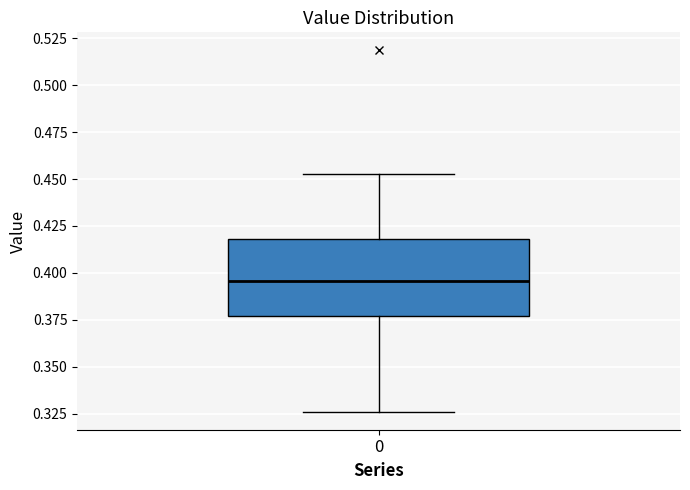

Transcribe this box plot: give where the median line is, the range the box spans, and where the two whiskers end, as read against the y-axis. The values are not printed on the chart, so give them approximately, as read against the axis.

median 0.395, box 0.375 to 0.420, whiskers 0.325 to 0.455